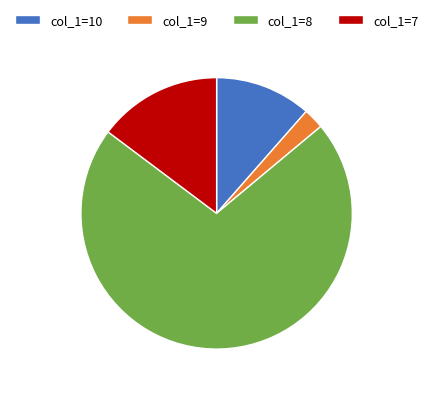

Which has a higher value, col_1=8 or col_1=7?

col_1=8